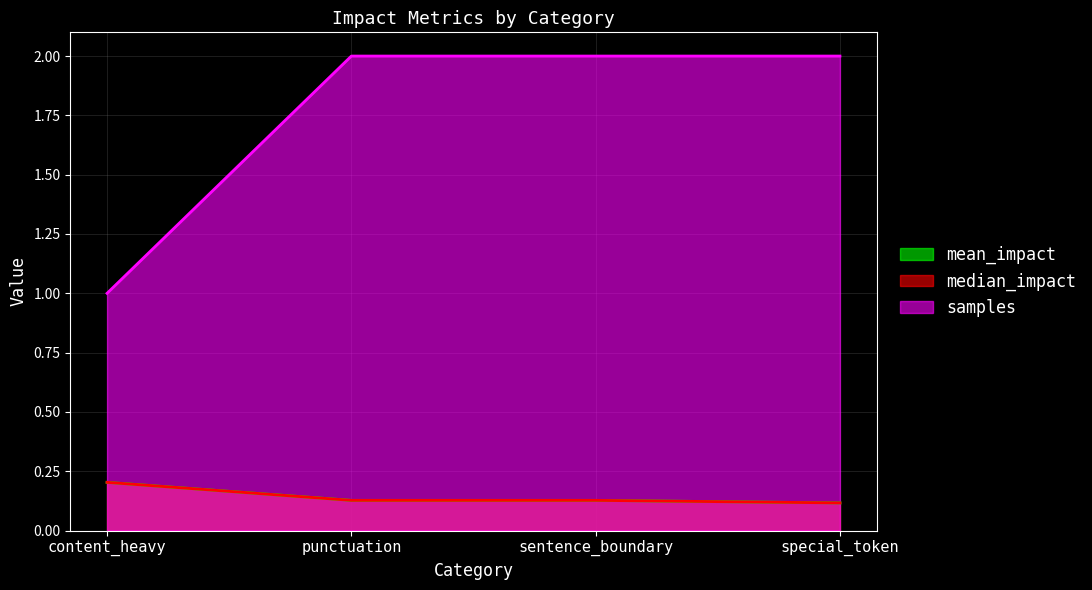

What is the label of the 1st point from the right?

special_token